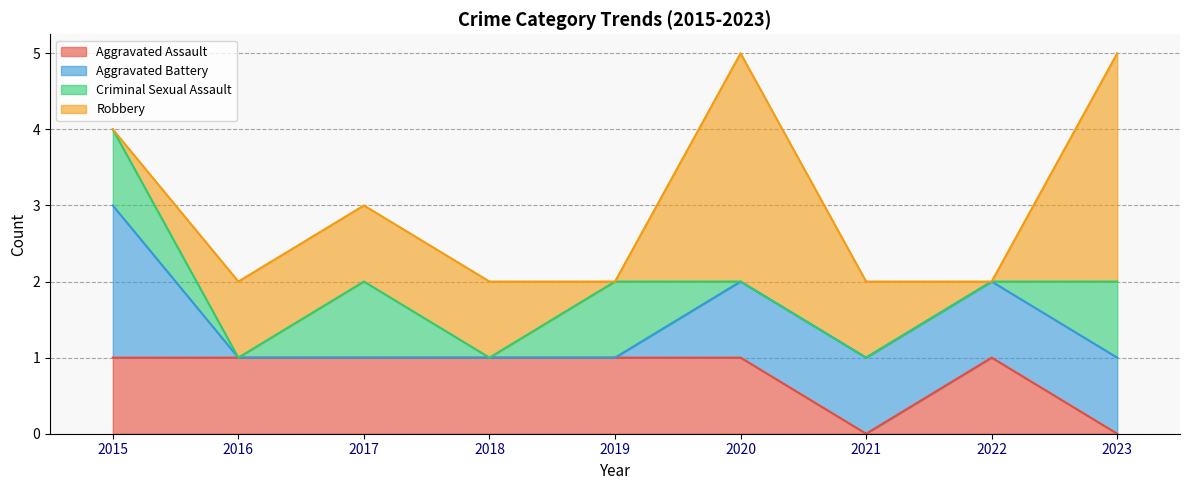

At which category does Aggravated Assault reach its first local peak?

2022